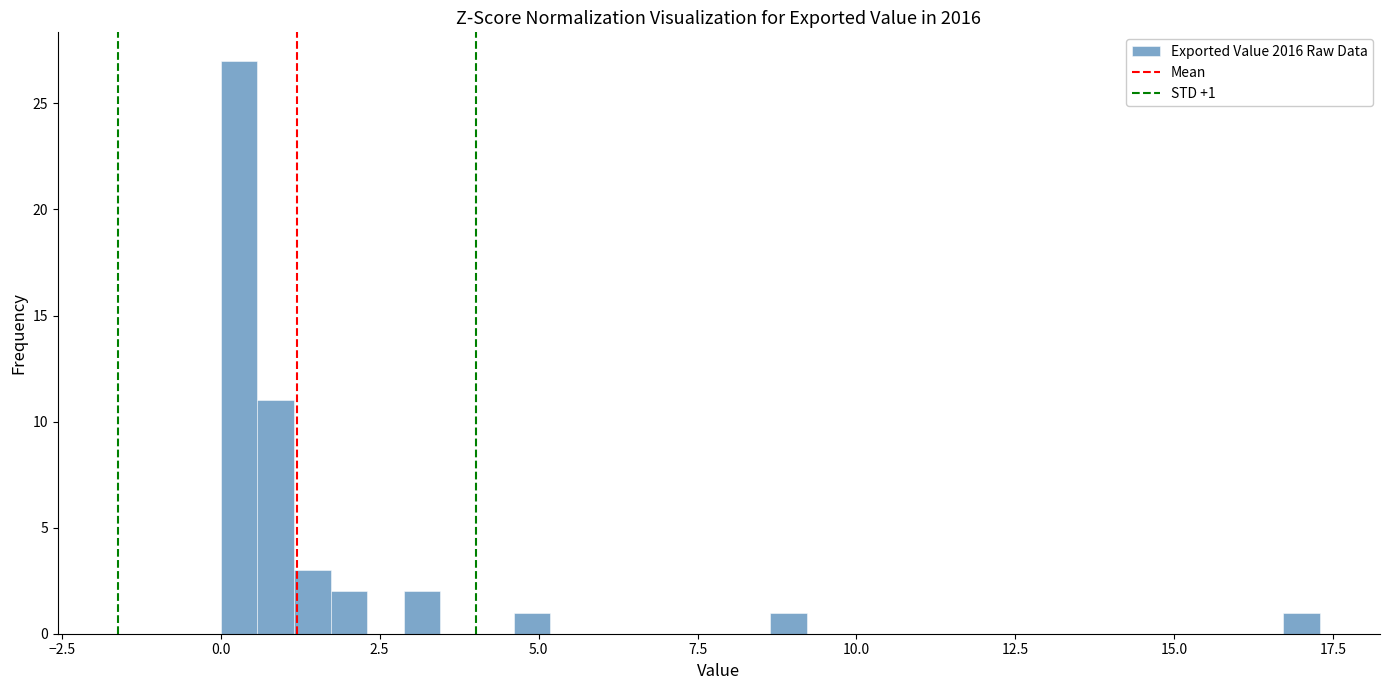

Around what value on the x-axis is the tallest bar? Give the approximate position of its centre, as read against the axis.

0.5